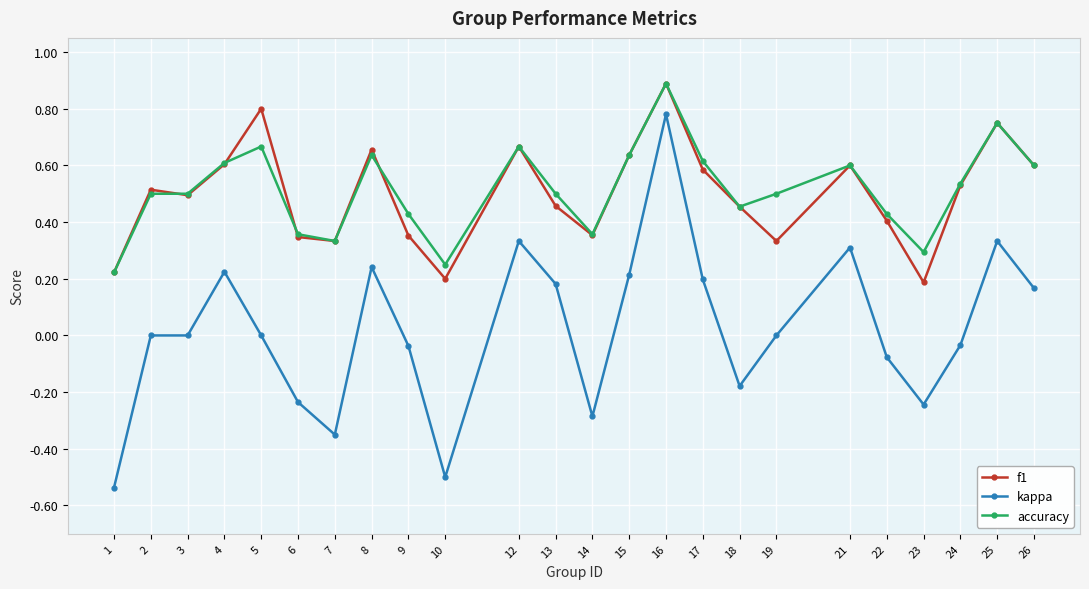

Which series has the widest spread of values?

kappa